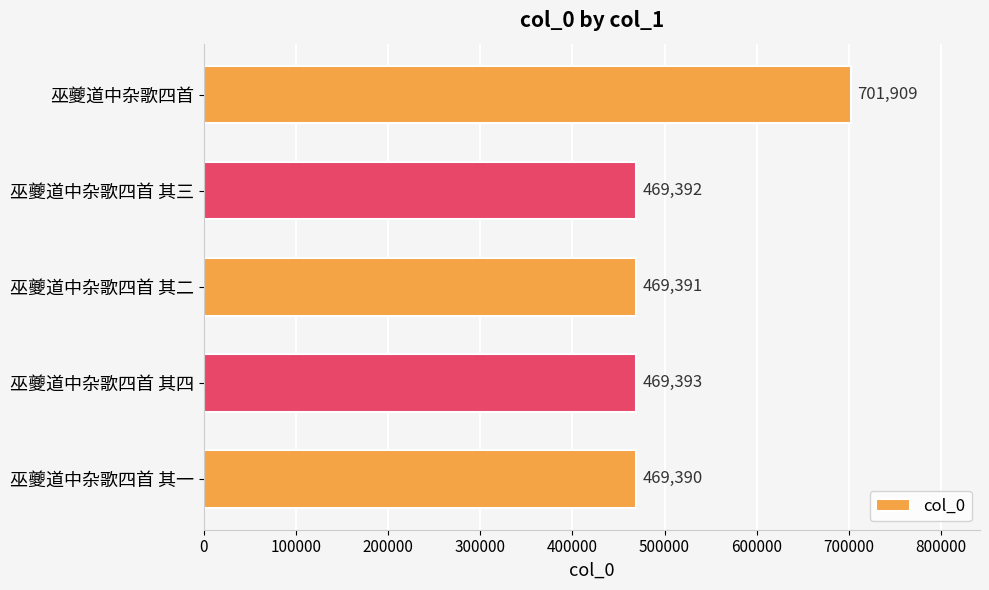

Reading bottom to top, what are all the values shown in this chart?

巫夔道中杂歌四首 其一=469390	巫夔道中杂歌四首 其四=469393	巫夔道中杂歌四首 其二=469391	巫夔道中杂歌四首 其三=469392	巫夔道中杂歌四首=701909